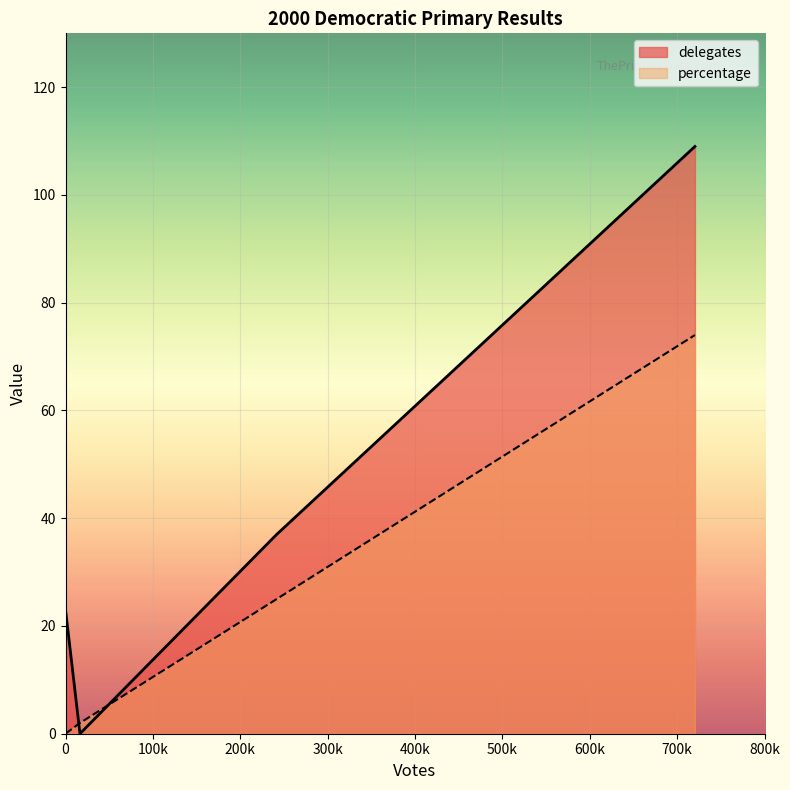

Rank the categories by delegates value from highest to lowest.

Gore, Bradley, Uncommitted, LaRouche